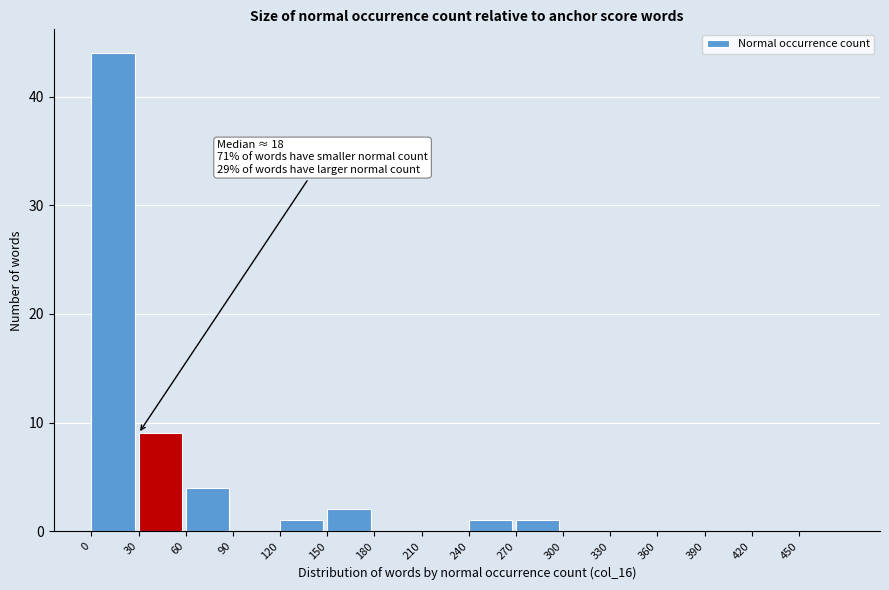

Over which range of the x-axis is the bar tallest?

0 to 30